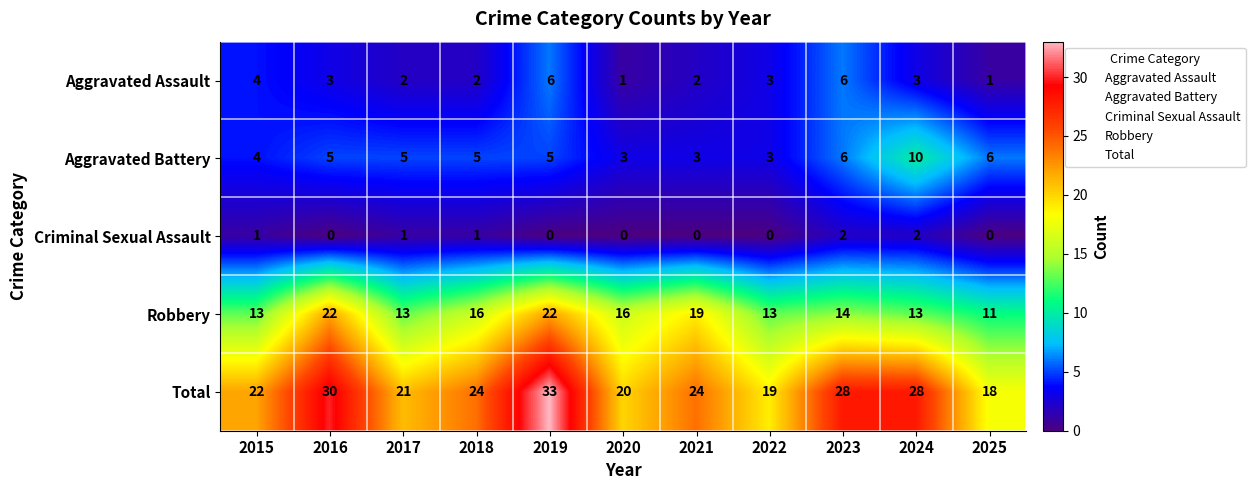

Is it true that Criminal Sexual Assault equals 0 at 2022?

True